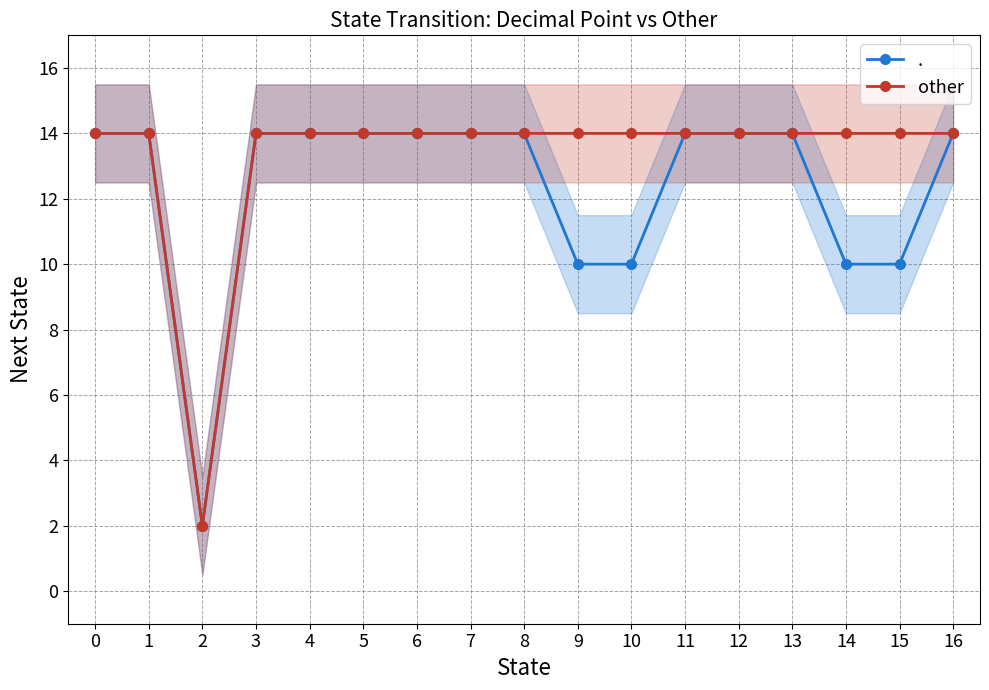

Count the number of categories in the chart.

17